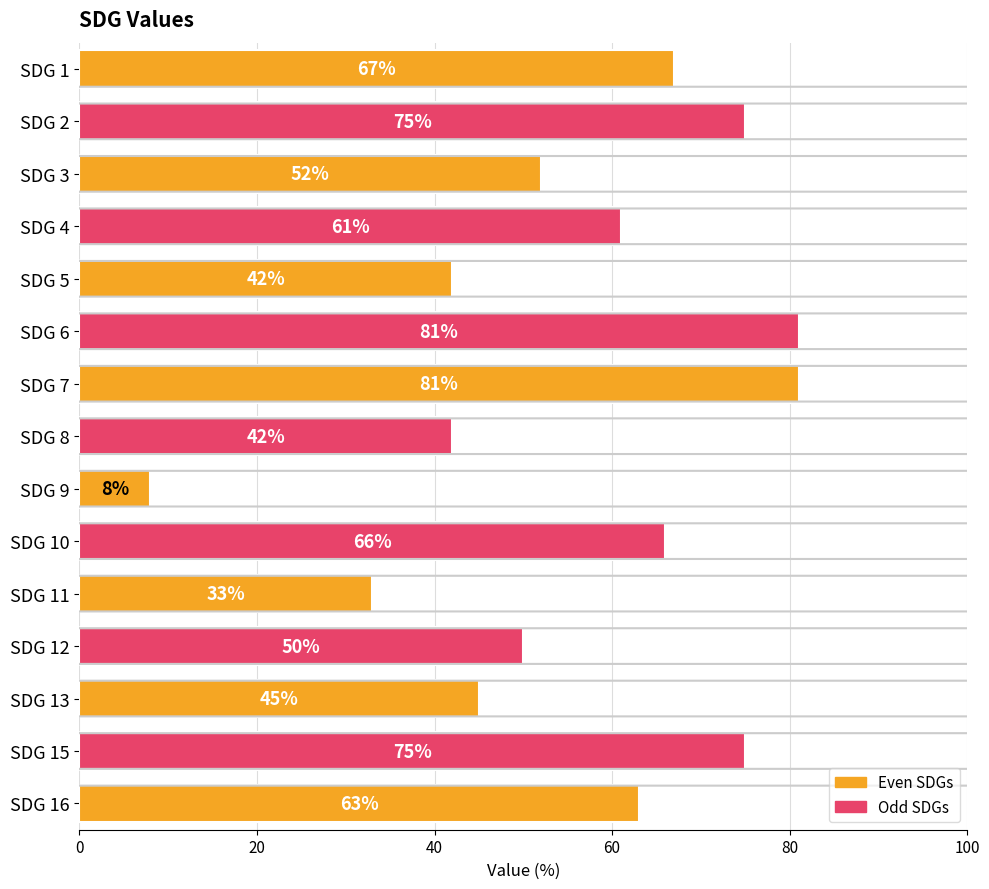

Reading top to bottom, transcribe all the data shown in this chart.

67	75	52	61	42	81	81	42	8	66	33	50	45	75	63